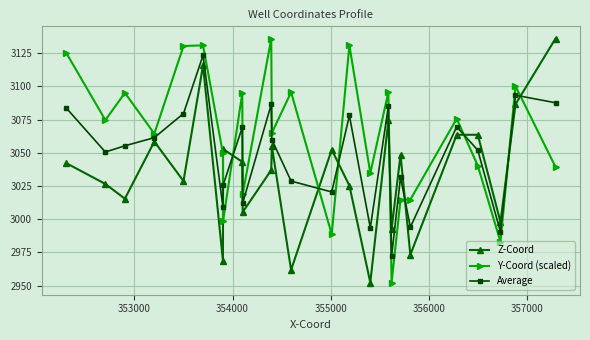

Is this an area chart (filled region under the line)?

No